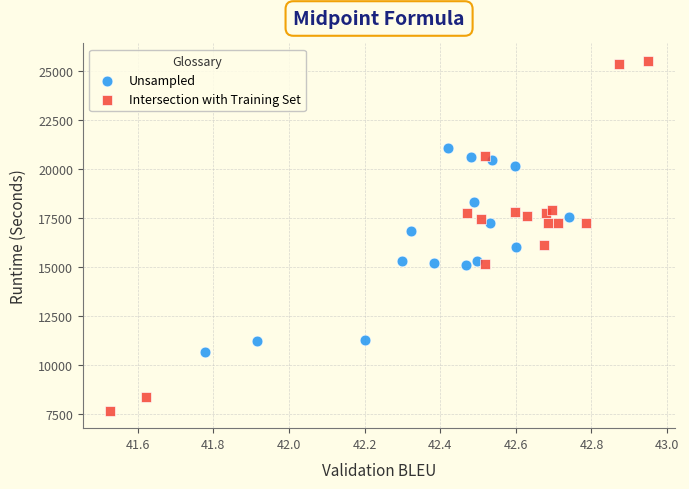

Which series contains the lowest Y value?

Intersection with Training Set